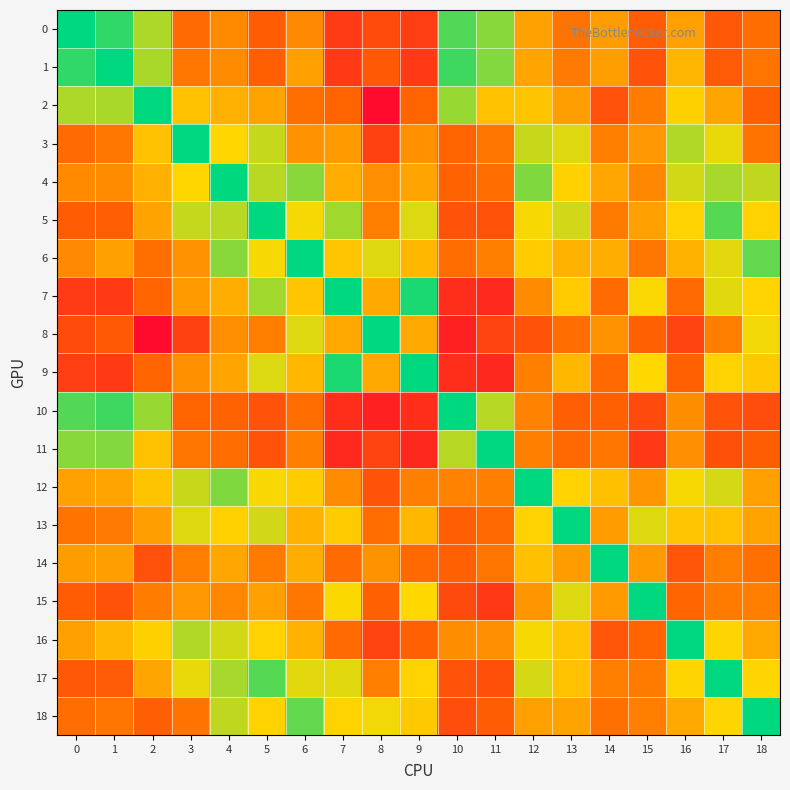

Reading left to right, extract all data points from this chart.

0: 0=1.0	1=0.9	2=0.8	3=0.3	4=0.4	5=0.3	6=0.4	7=0.2	8=0.2	9=0.2	10=0.9	11=0.8	12=0.5	13=0.4	14=0.5	15=0.3	16=0.5	17=0.3	18=0.4
1: 0=0.9	1=1.0	2=0.8	3=0.4	4=0.4	5=0.3	6=0.5	7=0.2	8=0.3	9=0.2	10=0.9	11=0.8	12=0.5	13=0.4	14=0.5	15=0.3	16=0.6	17=0.3	18=0.4
2: 0=0.8	1=0.8	2=1.0	3=0.6	4=0.6	5=0.5	6=0.4	7=0.3	8=0.0	9=0.3	10=0.8	11=0.6	12=0.6	13=0.5	14=0.3	15=0.4	16=0.6	17=0.5	18=0.3
3: 0=0.3	1=0.4	2=0.6	3=1.0	4=0.7	5=0.7	6=0.5	7=0.5	8=0.2	9=0.5	10=0.3	11=0.4	12=0.7	13=0.7	14=0.4	15=0.5	16=0.8	17=0.7	18=0.4
4: 0=0.4	1=0.4	2=0.6	3=0.7	4=1.0	5=0.8	6=0.8	7=0.5	8=0.4	9=0.5	10=0.3	11=0.4	12=0.8	13=0.6	14=0.5	15=0.4	16=0.7	17=0.8	18=0.7
5: 0=0.3	1=0.3	2=0.5	3=0.7	4=0.8	5=1.0	6=0.7	7=0.8	8=0.4	9=0.7	10=0.3	11=0.3	12=0.7	13=0.7	14=0.4	15=0.5	16=0.6	17=0.9	18=0.6
6: 0=0.4	1=0.5	2=0.4	3=0.5	4=0.8	5=0.7	6=1.0	7=0.6	8=0.7	9=0.6	10=0.4	11=0.4	12=0.6	13=0.6	14=0.5	15=0.4	16=0.6	17=0.7	18=0.9
7: 0=0.2	1=0.2	2=0.3	3=0.5	4=0.5	5=0.8	6=0.6	7=1.0	8=0.5	9=1.0	10=0.2	11=0.1	12=0.4	13=0.6	14=0.4	15=0.7	16=0.3	17=0.7	18=0.7
8: 0=0.2	1=0.3	2=0.0	3=0.2	4=0.4	5=0.4	6=0.7	7=0.5	8=1.0	9=0.5	10=0.1	11=0.2	12=0.3	13=0.4	14=0.5	15=0.3	16=0.2	17=0.4	18=0.7
9: 0=0.2	1=0.2	2=0.3	3=0.5	4=0.5	5=0.7	6=0.6	7=1.0	8=0.5	9=1.0	10=0.2	11=0.1	12=0.4	13=0.6	14=0.3	15=0.7	16=0.3	17=0.7	18=0.6
10: 0=0.9	1=0.9	2=0.8	3=0.3	4=0.3	5=0.3	6=0.4	7=0.2	8=0.1	9=0.2	10=1.0	11=0.8	12=0.4	13=0.3	14=0.3	15=0.2	16=0.4	17=0.3	18=0.3
11: 0=0.8	1=0.8	2=0.6	3=0.4	4=0.4	5=0.3	6=0.4	7=0.1	8=0.2	9=0.1	10=0.8	11=1.0	12=0.4	13=0.3	14=0.4	15=0.2	16=0.5	17=0.3	18=0.3
12: 0=0.5	1=0.5	2=0.6	3=0.7	4=0.8	5=0.7	6=0.6	7=0.4	8=0.3	9=0.4	10=0.4	11=0.4	12=1.0	13=0.6	14=0.6	15=0.5	16=0.7	17=0.7	18=0.5
13: 0=0.4	1=0.4	2=0.5	3=0.7	4=0.6	5=0.7	6=0.6	7=0.6	8=0.4	9=0.6	10=0.3	11=0.3	12=0.6	13=1.0	14=0.5	15=0.7	16=0.6	17=0.6	18=0.5
14: 0=0.5	1=0.5	2=0.3	3=0.4	4=0.5	5=0.4	6=0.5	7=0.4	8=0.5	9=0.3	10=0.3	11=0.4	12=0.6	13=0.5	14=1.0	15=0.5	16=0.3	17=0.4	18=0.4
15: 0=0.3	1=0.3	2=0.4	3=0.5	4=0.4	5=0.5	6=0.4	7=0.7	8=0.3	9=0.7	10=0.2	11=0.2	12=0.5	13=0.7	14=0.5	15=1.0	16=0.3	17=0.4	18=0.4
16: 0=0.5	1=0.6	2=0.6	3=0.8	4=0.7	5=0.6	6=0.6	7=0.3	8=0.2	9=0.3	10=0.4	11=0.5	12=0.7	13=0.6	14=0.3	15=0.3	16=1.0	17=0.7	18=0.5
17: 0=0.3	1=0.3	2=0.5	3=0.7	4=0.8	5=0.9	6=0.7	7=0.7	8=0.4	9=0.7	10=0.3	11=0.3	12=0.7	13=0.6	14=0.4	15=0.4	16=0.7	17=1.0	18=0.7
18: 0=0.4	1=0.4	2=0.3	3=0.4	4=0.7	5=0.6	6=0.9	7=0.7	8=0.7	9=0.6	10=0.3	11=0.3	12=0.5	13=0.5	14=0.4	15=0.4	16=0.5	17=0.7	18=1.0